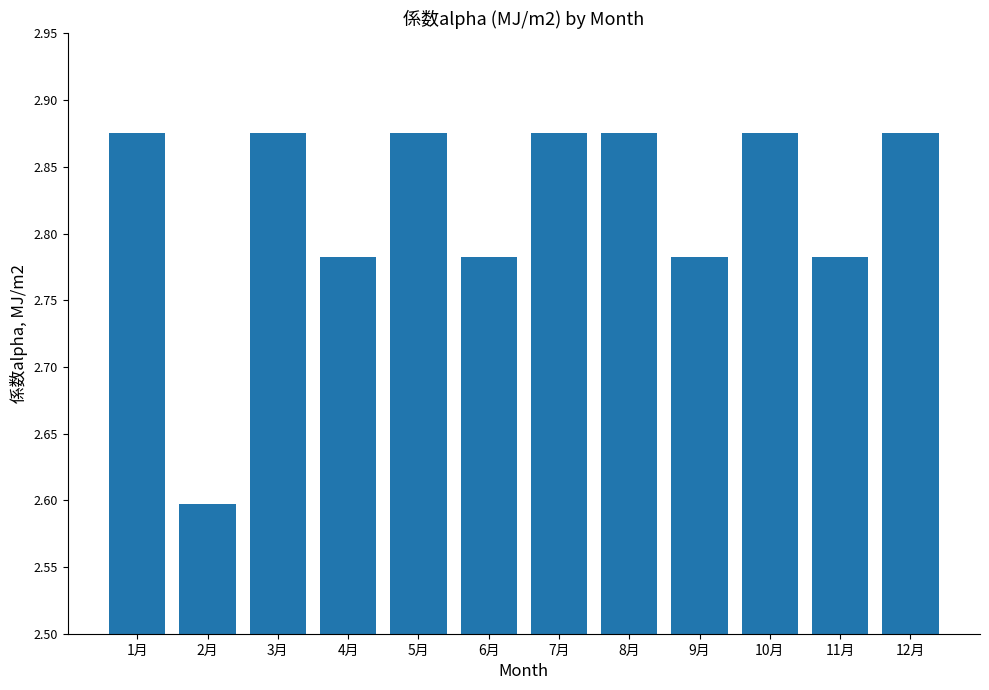

Which has a higher value, 4月 or 10月?

10月